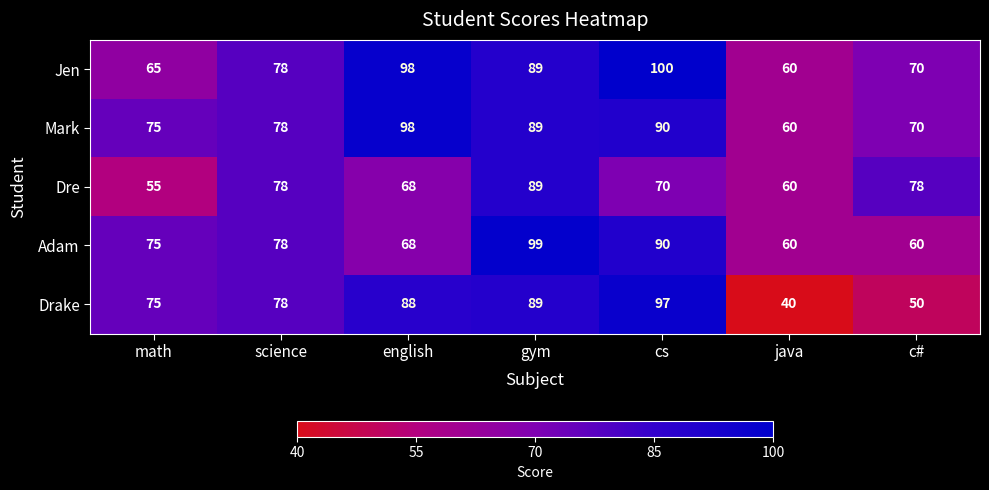

At which category is the sum across all series the highest?

gym